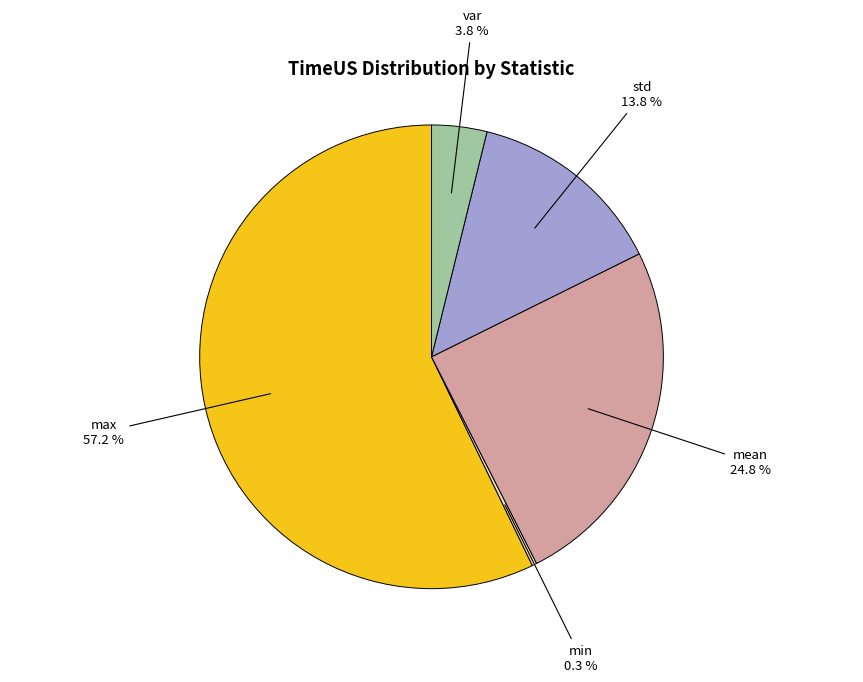

Combined, do mean and min account for over 50%?

No